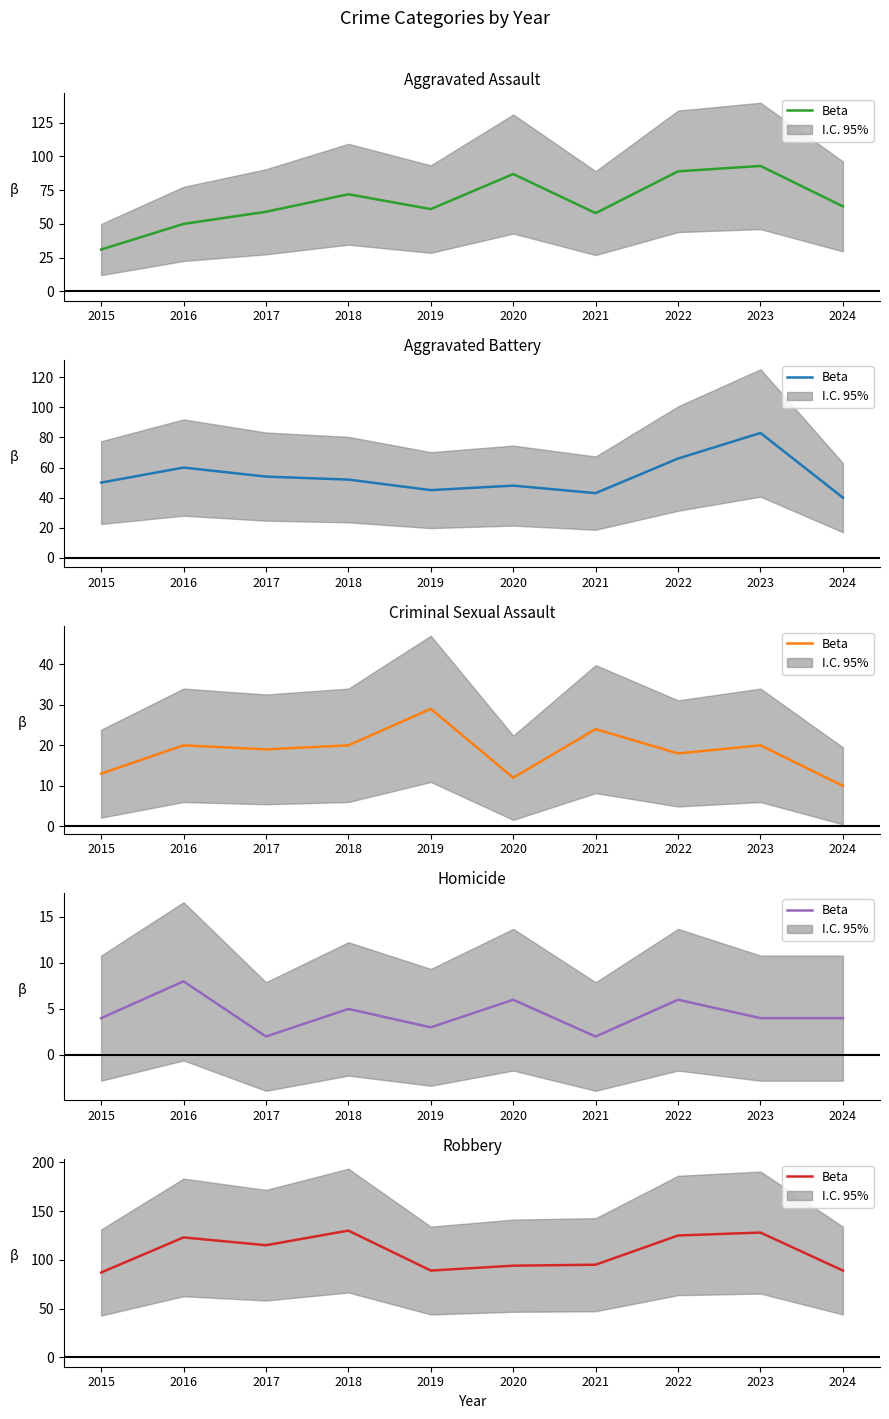

The chart shows a value of 128 at 2023. True or false?

True